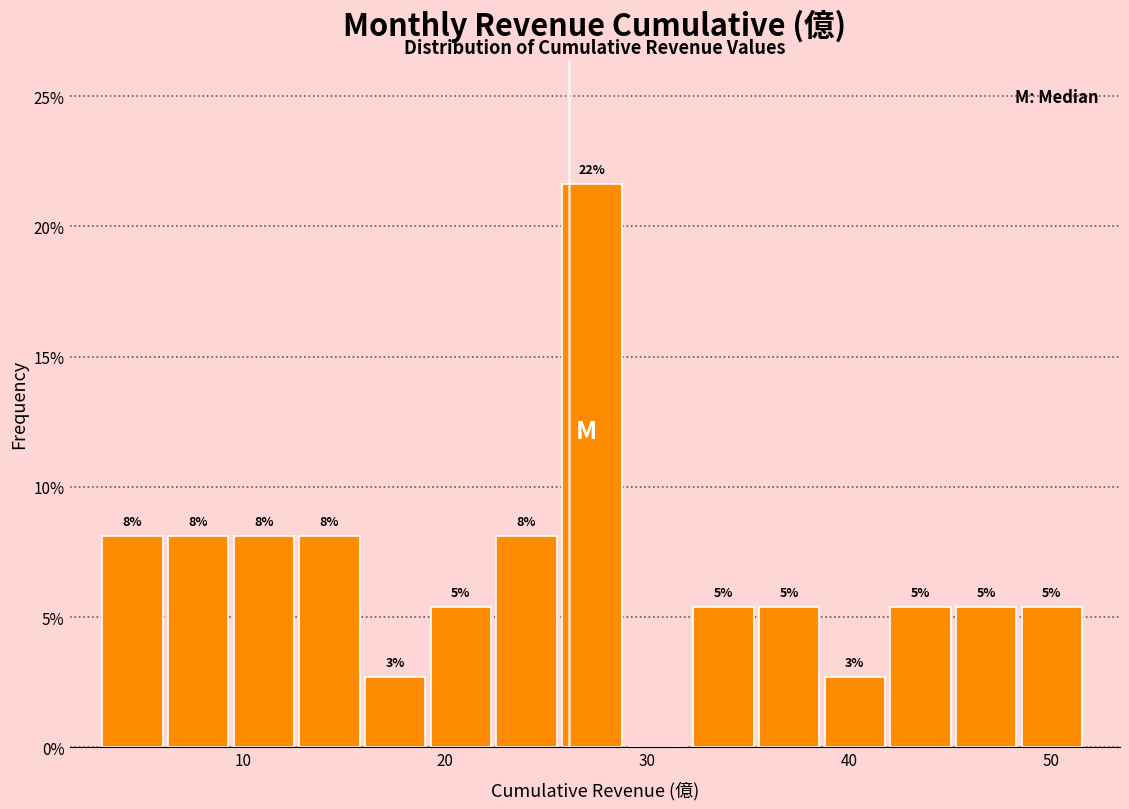

Around what value on the x-axis is the tallest bar? Give the approximate position of its centre, as read against the axis.

27